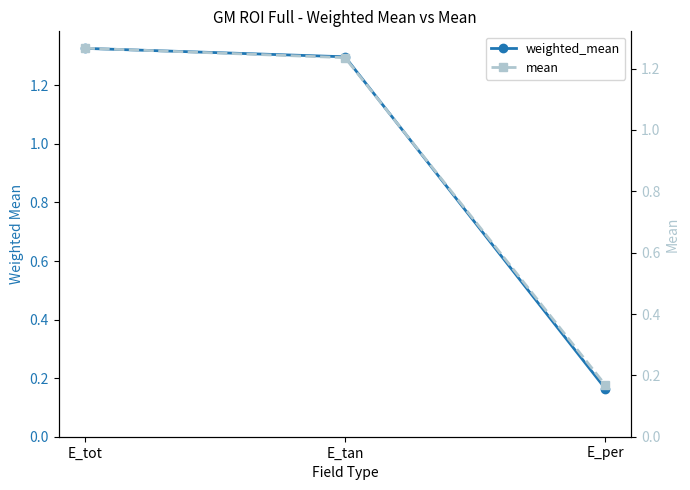

Count the mean values in the range 0 to 1.

1